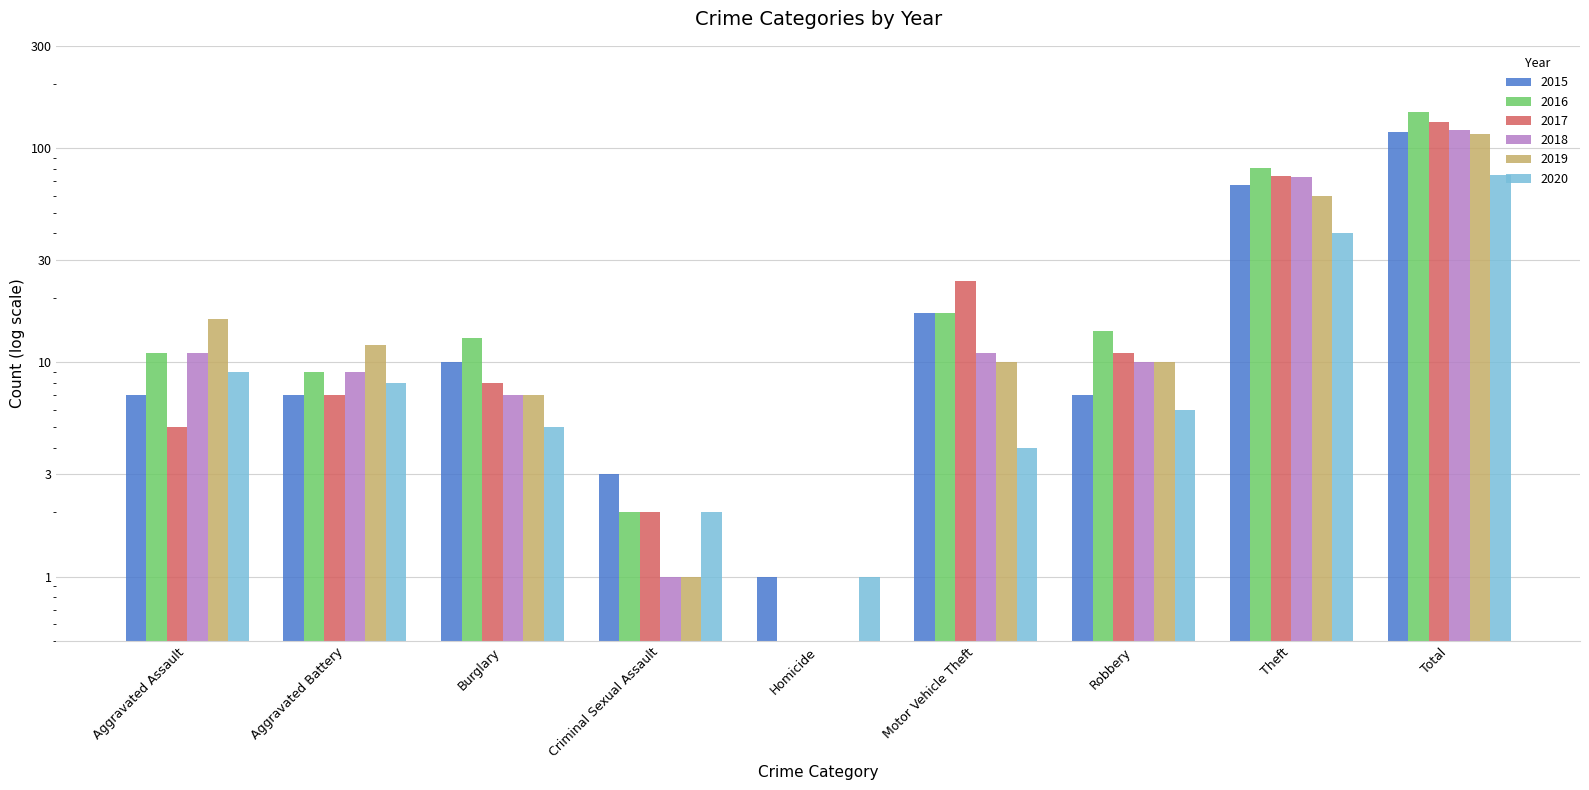

What position from the right is Aggravated Battery?

8